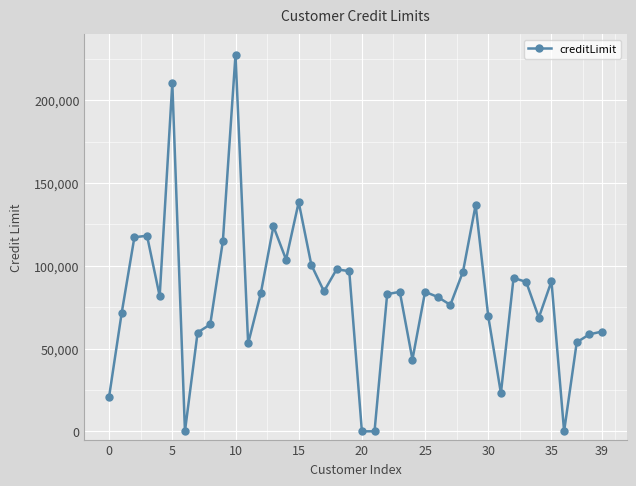

What is the average value?

81580